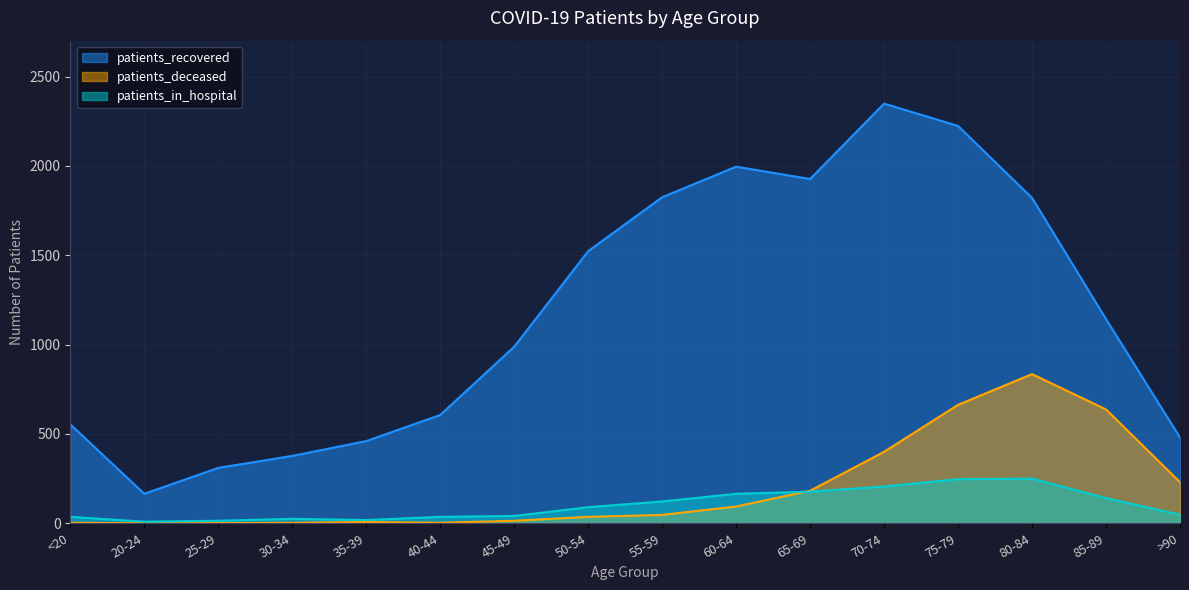

What are all the series names shown in the legend?

patients_recovered, patients_deceased, patients_in_hospital